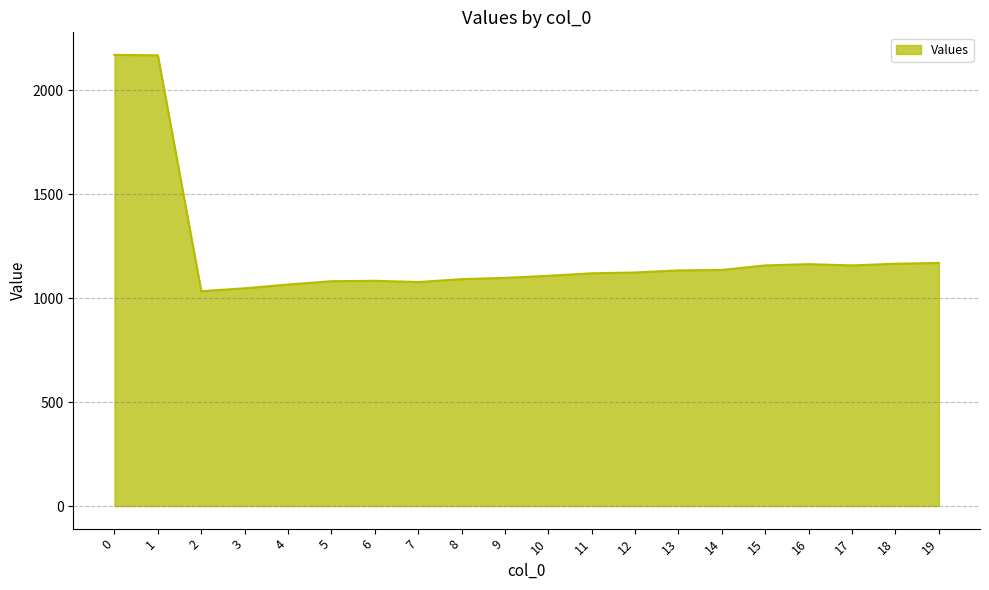

What is the ratio of the value at 6 to the value at 10?

1.0